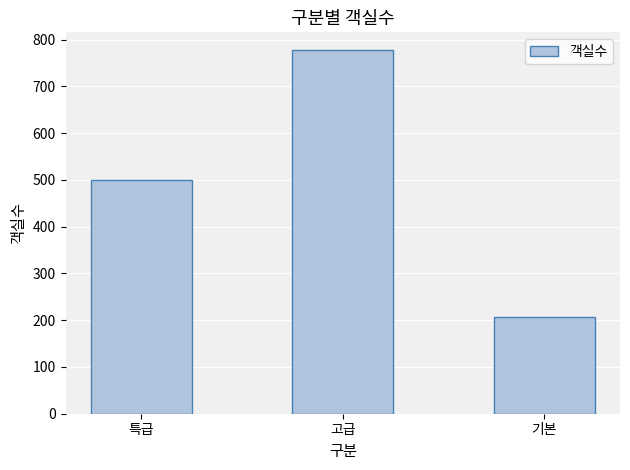

The value at 특급 is 499. True or false?

True